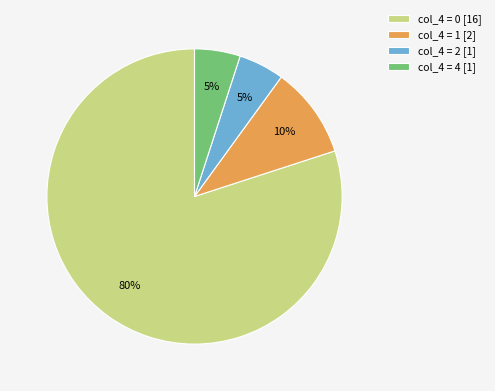

Is it true that col_4 = 1 [2] is 10% of the pie?

True